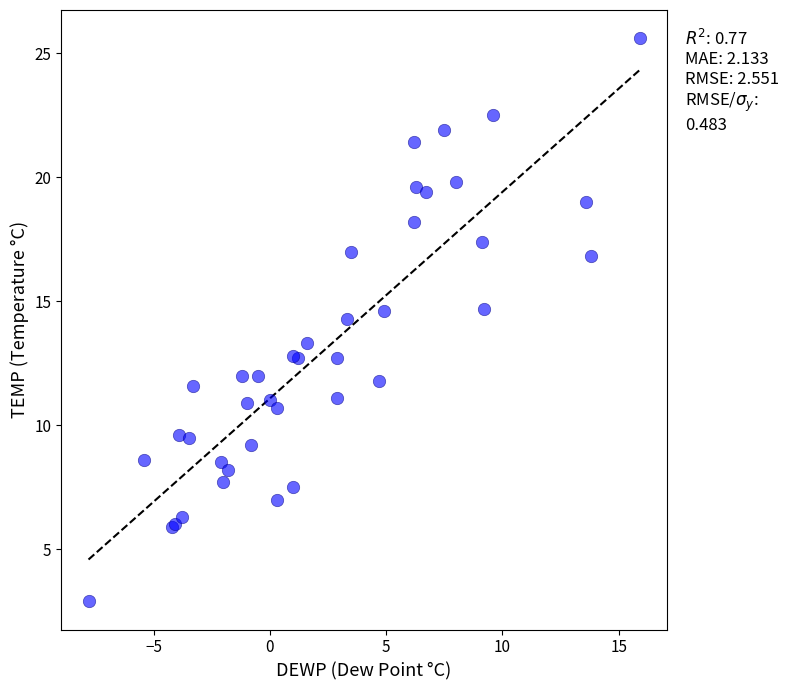

What Y value in the scatter plot is closest to 14?

14.3